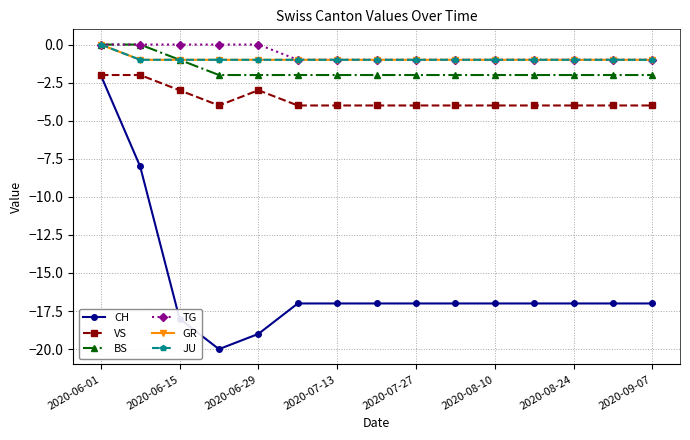

Is this an area chart (filled region under the line)?

No